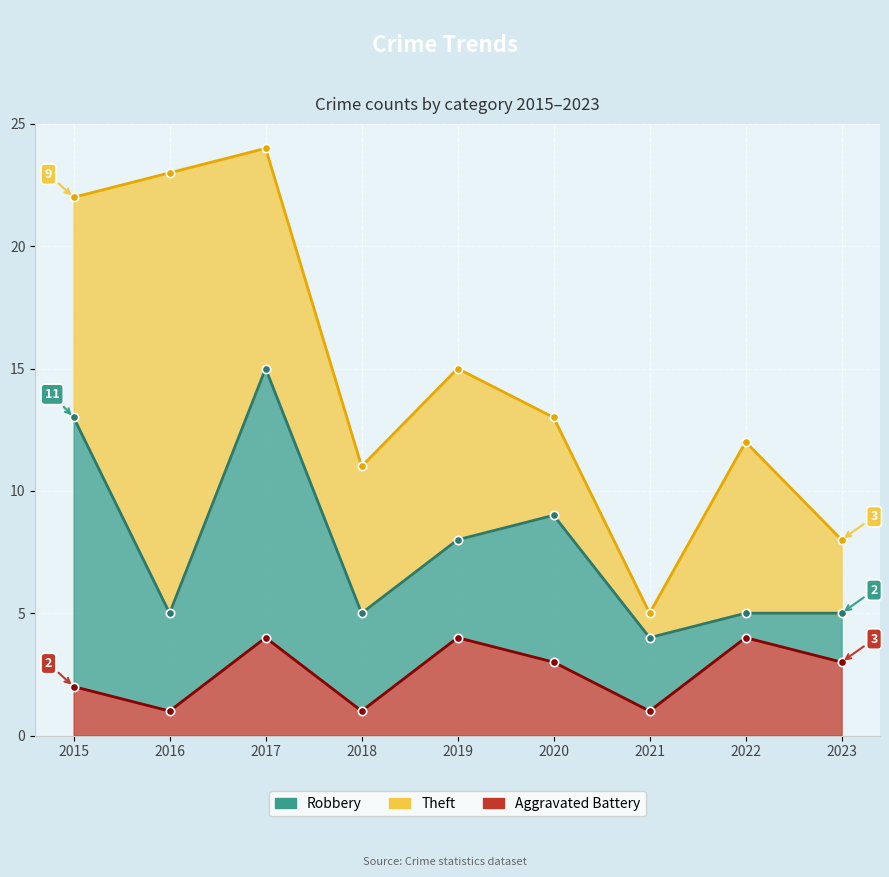

True or false: Theft and Aggravated Battery cross at least once.

False